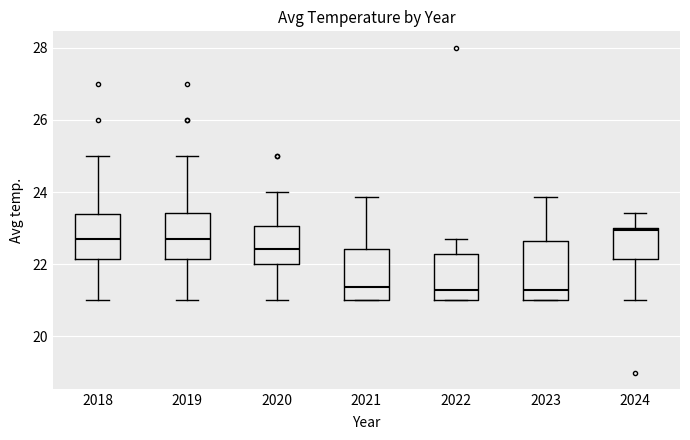

Reading left to right, transcribe this box plot: for each box, give where its median line is, the range the box spans, and where its two whiskers end, as read against the y-axis. The values are not printed on the chart, so give them approximately, as read against the axis.

2018: median 22.8, box 22.2 to 23.4, whiskers 21.0 to 25.0
2019: median 22.8, box 22.2 to 23.4, whiskers 21.0 to 25.0
2020: median 22.4, box 22.0 to 23.0, whiskers 21.0 to 24.0
2021: median 21.4, box 21.0 to 22.4, whiskers 21.0 to 23.8
2022: median 21.2, box 21.0 to 22.2, whiskers 21.0 to 22.8
2023: median 21.2, box 21.0 to 22.6, whiskers 21.0 to 23.8
2024: median 23.0 (just below the box's upper edge), box 22.2 to 23.0, whiskers 21.0 to 23.4